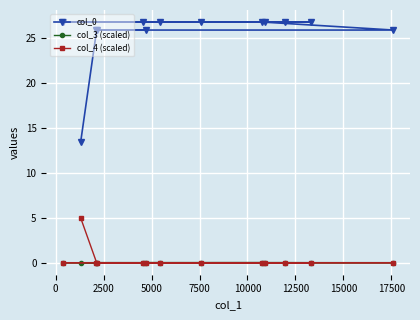

What is the value of the col_0 point at the 12th from the left?

26.8